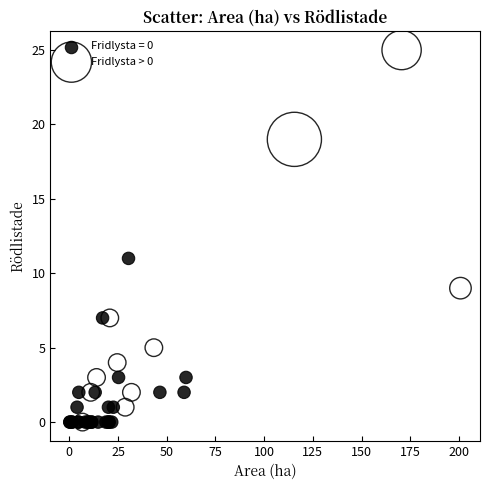

Which series reaches the maximum Y coordinate?

Fridlysta > 0